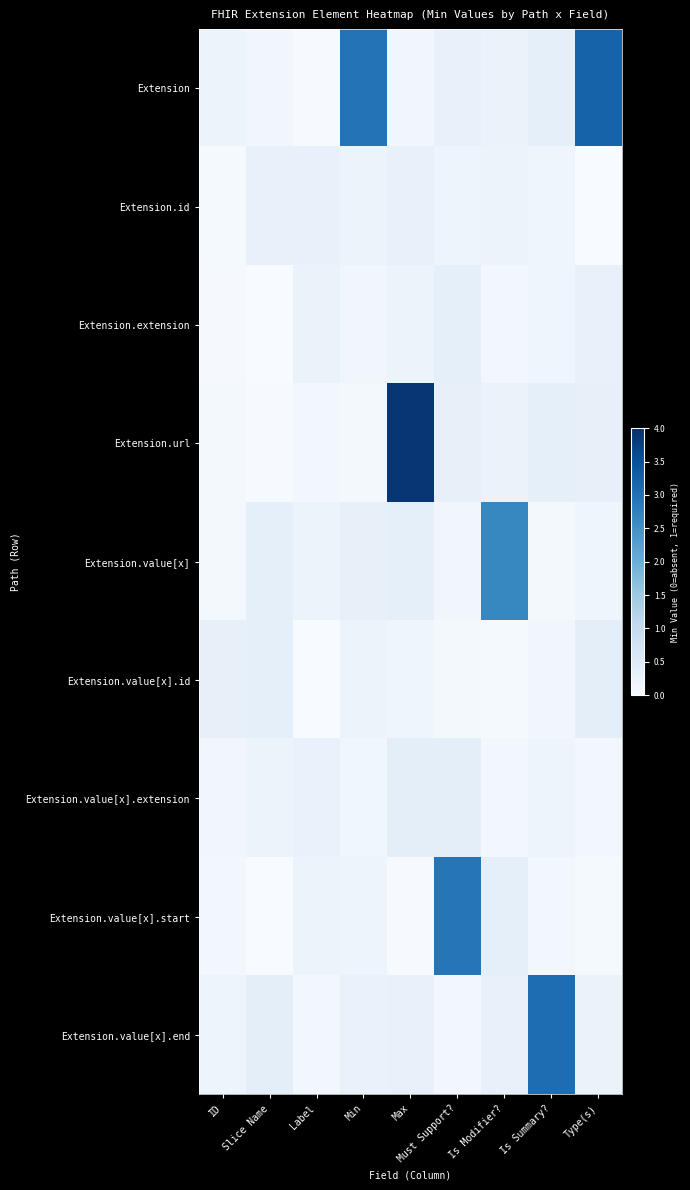

List the series in order of their peak value, lowest first.

Extension.id, Extension.extension, Extension.value[x].id, Extension.value[x].extension, Extension.value[x], Extension.value[x].start, Extension.value[x].end, Extension, Extension.url